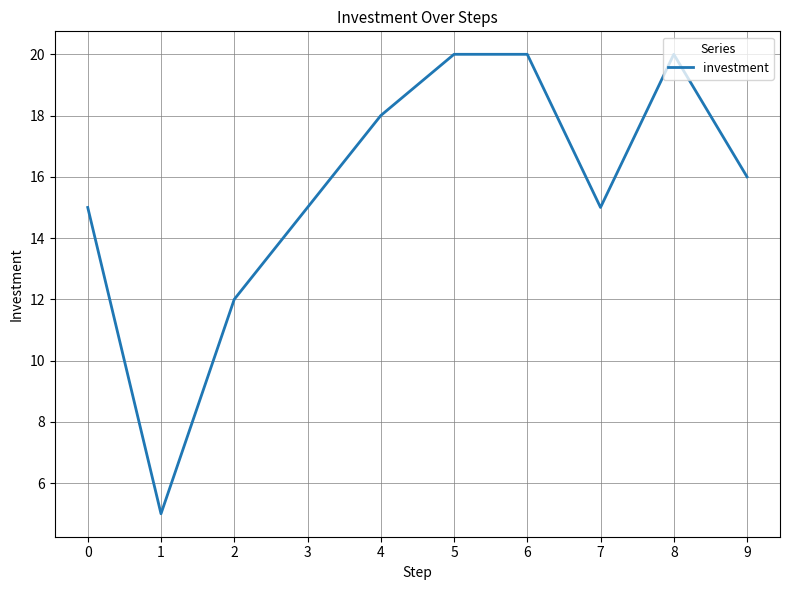

Count the number of data series in this chart.

1